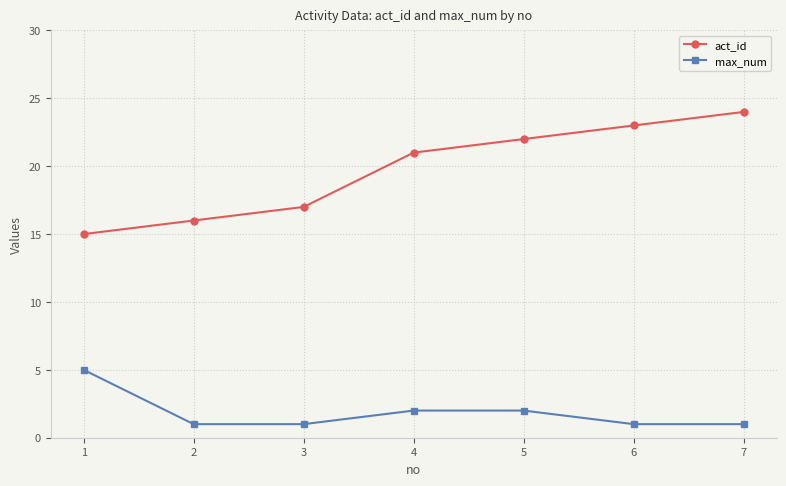

Is this an area chart (filled region under the line)?

No